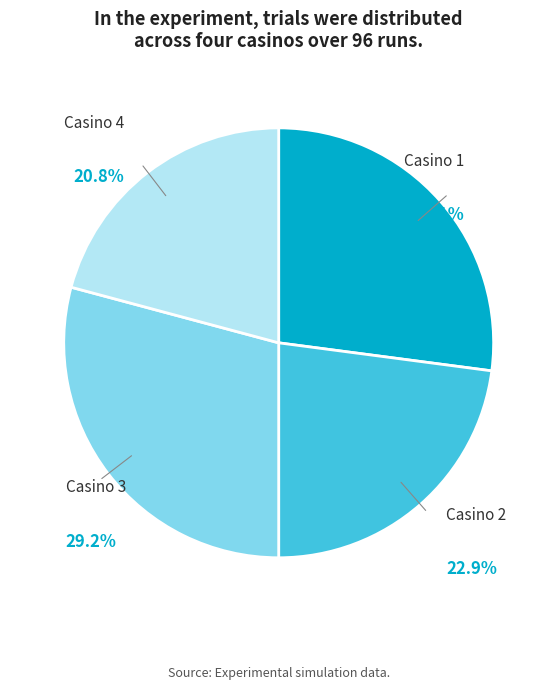

Between Casino 1 and Casino 3, which is larger?

Casino 3